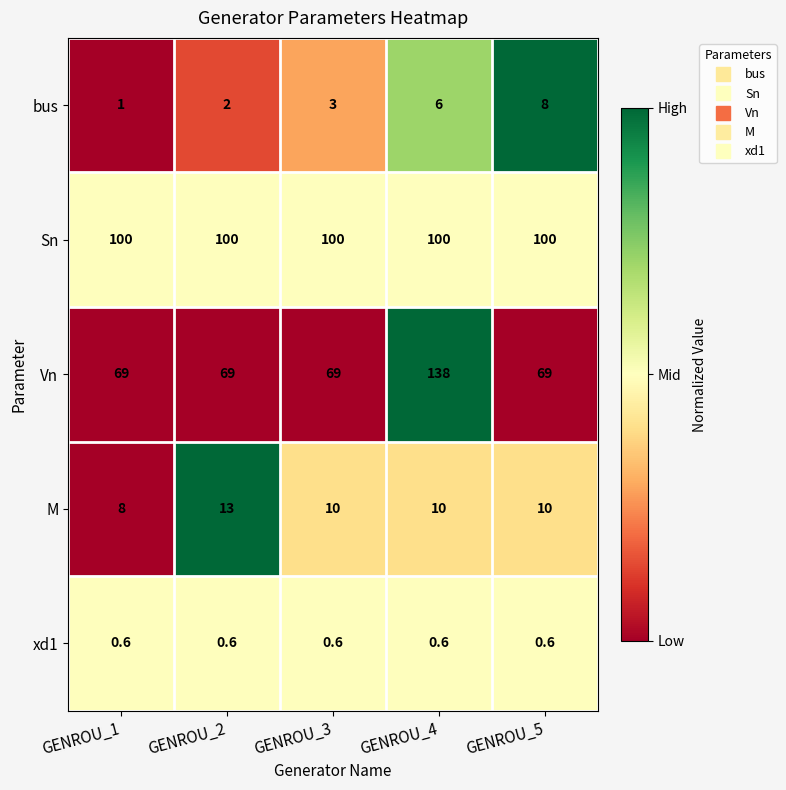

Is it true that Vn equals 42.9 at GENROU_2?

False